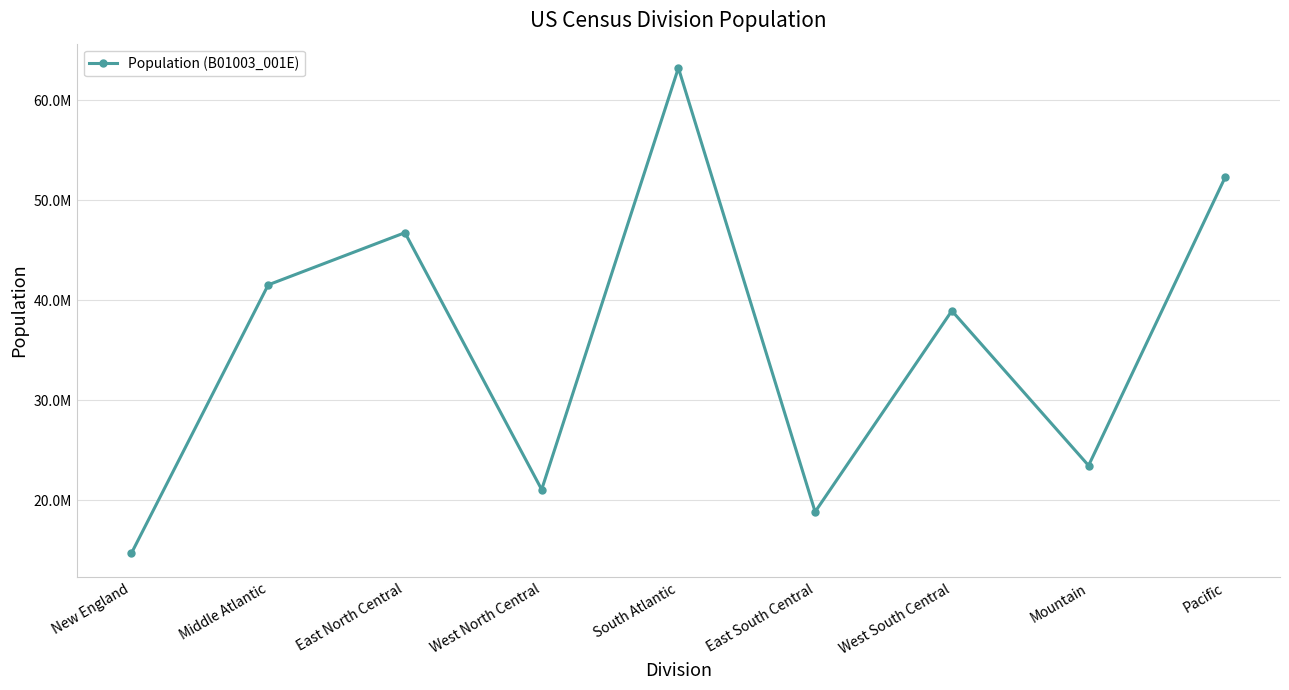

Which label corresponds to the largest value in the chart?

South Atlantic